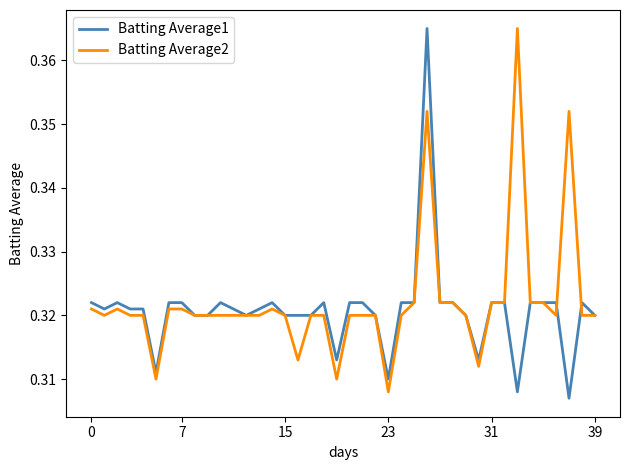

Which label corresponds to the smallest value in the chart?

37